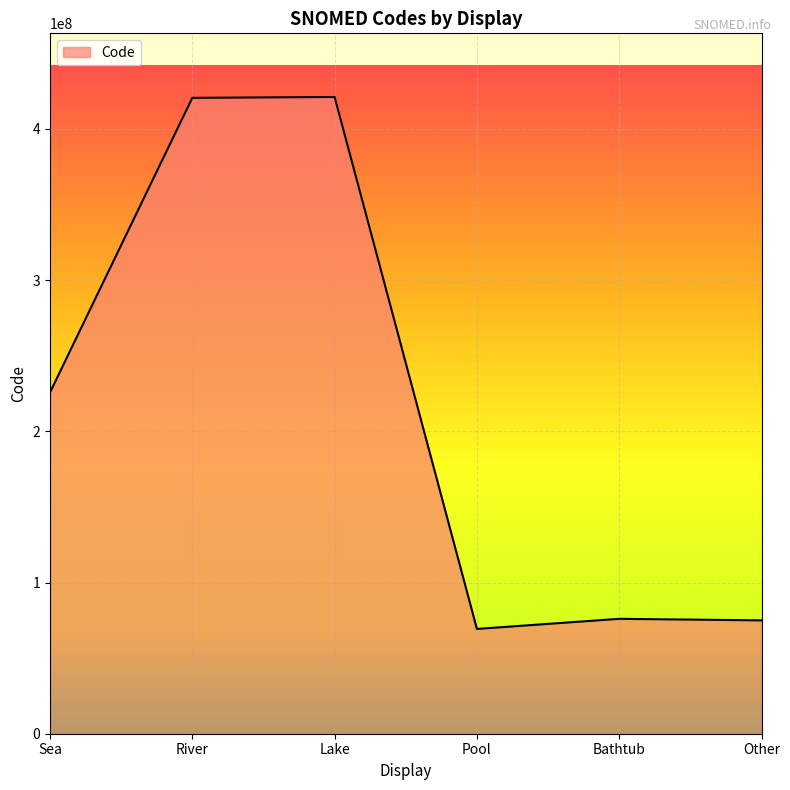

Does the chart display data point markers on the line(s)?

No